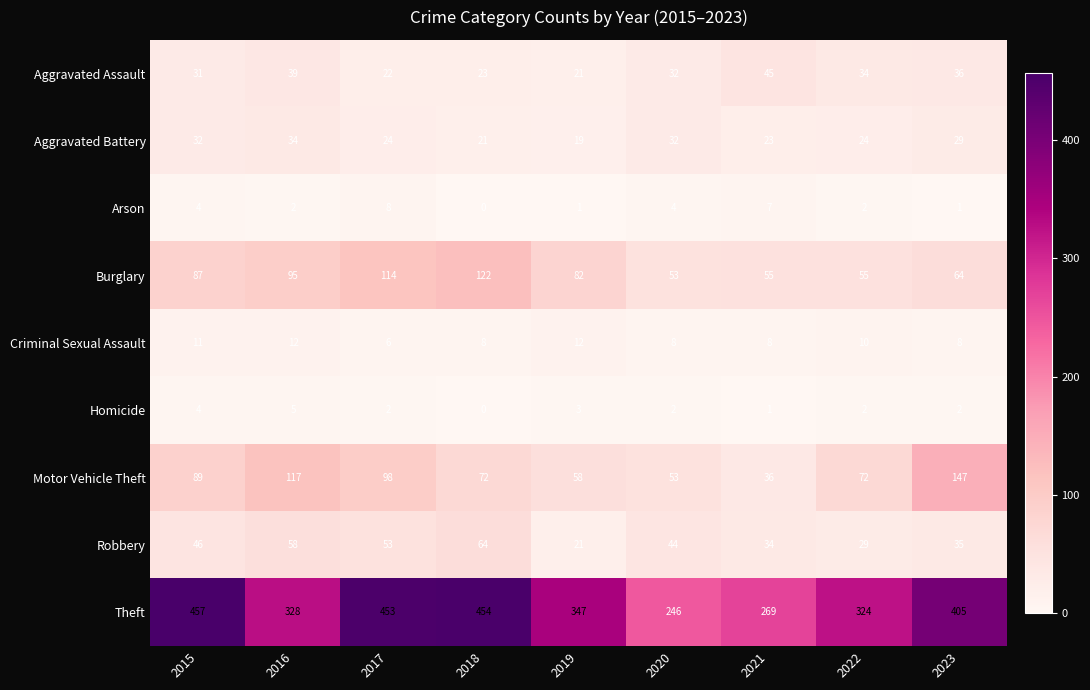

Which label corresponds to the largest value in the chart?

2015